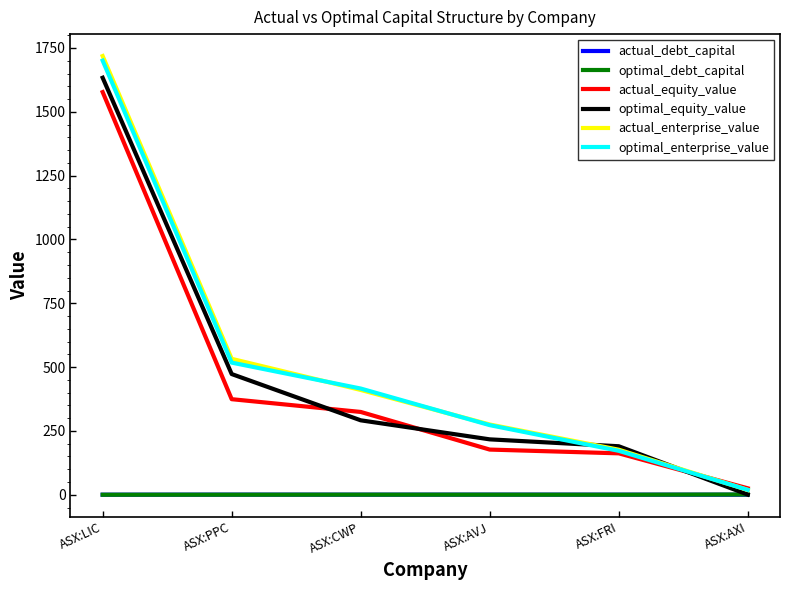

The value of optimal_equity_value at ASX:FRI is 129.0. True or false?

False